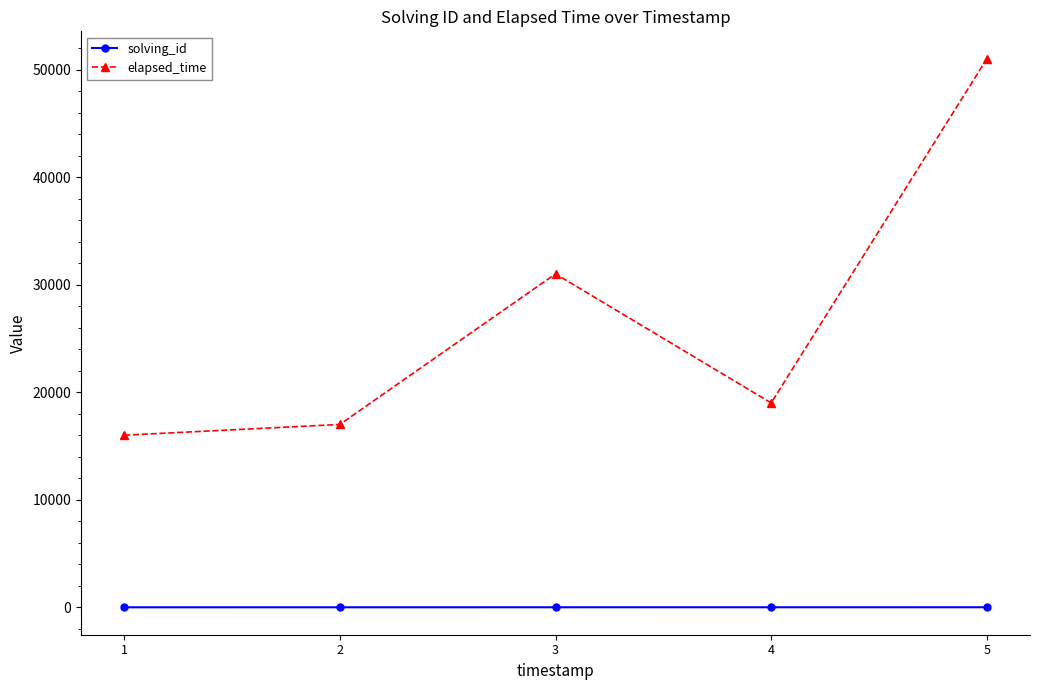

The value of elapsed_time at 5 is 51000. True or false?

True